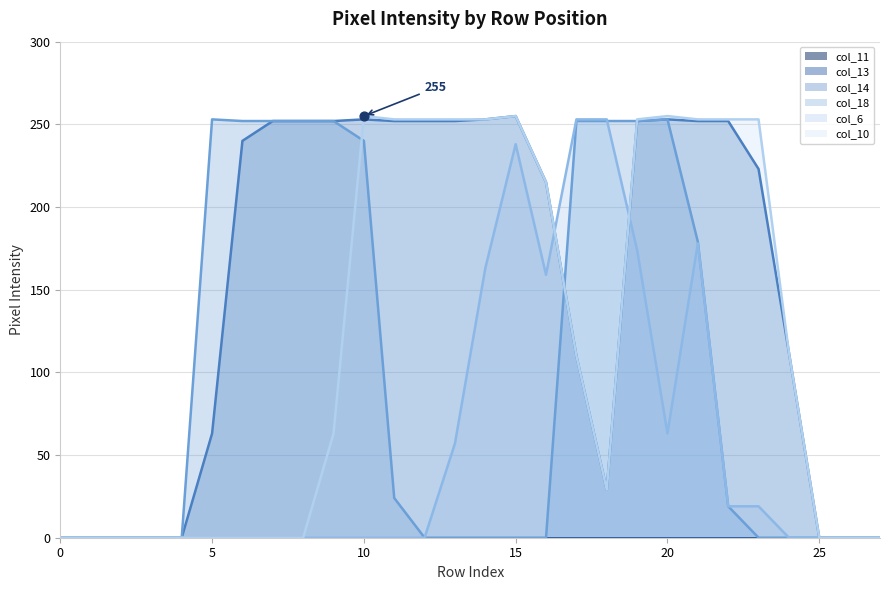

Is the value of col_14 at 5 greater than the value of col_10 at 7?

Yes